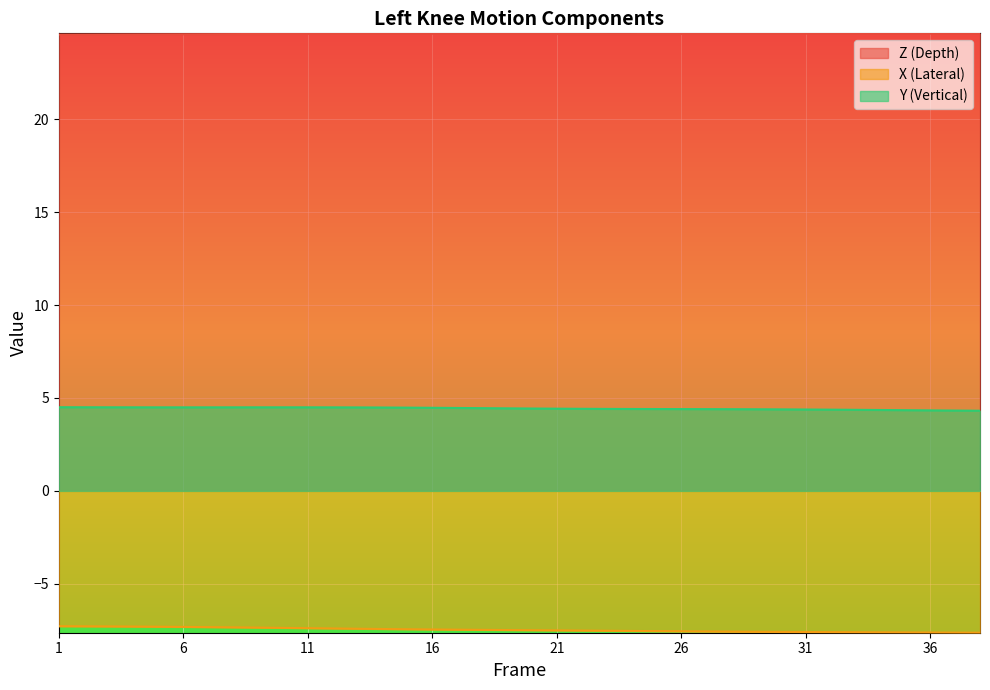

Which series has the largest total across all categories?

Z (Depth)